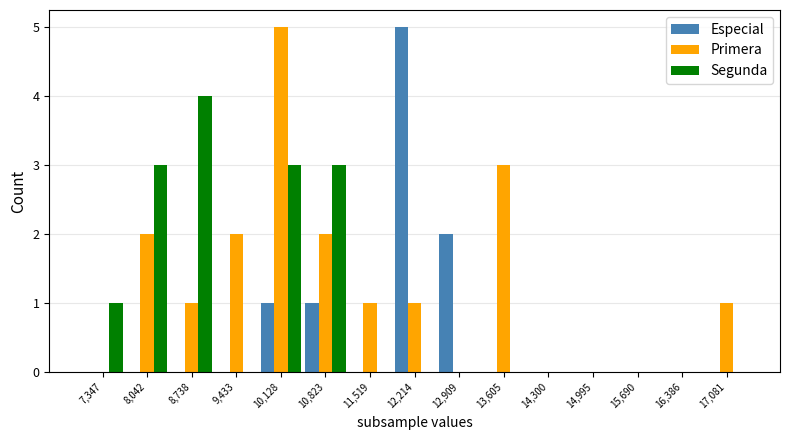

How many Primera values are between 0 and 2?

13